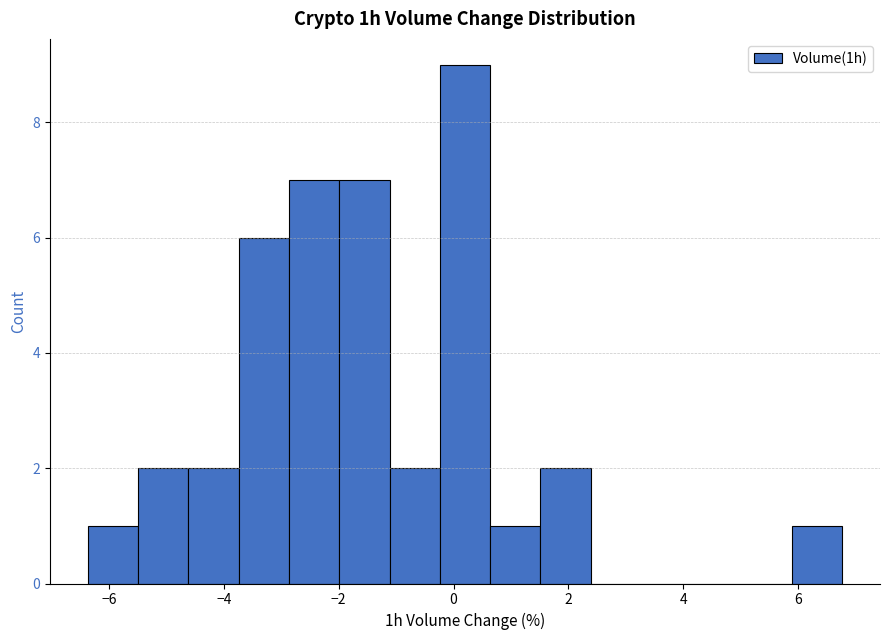

Reading left to right, list every bar in this chart as the range it spans on the x-axis followed by its height. Neither the bar edges nor the heights are printed on the chart, so give them approximately, as read against the axes.

-6.4 to -5.4: 1
-5.4 to -4.6: 2
-4.6 to -3.8: 2
-3.8 to -2.8: 6
-2.8 to -2.0: 7
-2.0 to -1.2: 7
-1.2 to -0.2: 2
-0.2 to 0.6: 9
0.6 to 1.6: 1
1.6 to 2.4: 2
2.4 to 3.2: 0
3.2 to 4.2: 0
4.2 to 5.0: 0
5.0 to 5.8: 0
5.8 to 6.8: 1